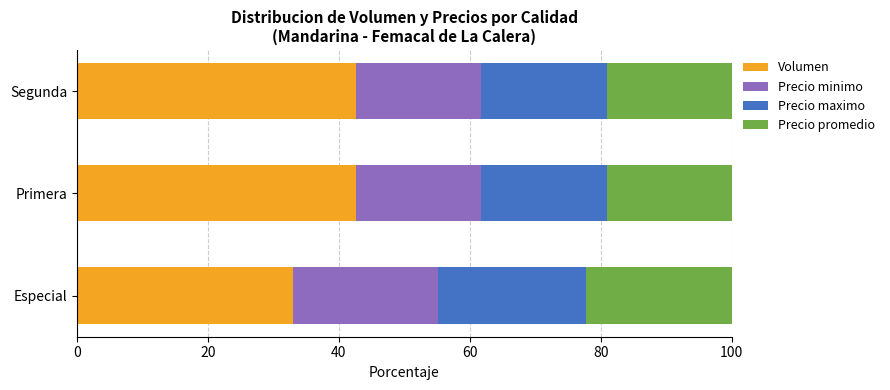

What is the total value across all series at Segunda?

100.0